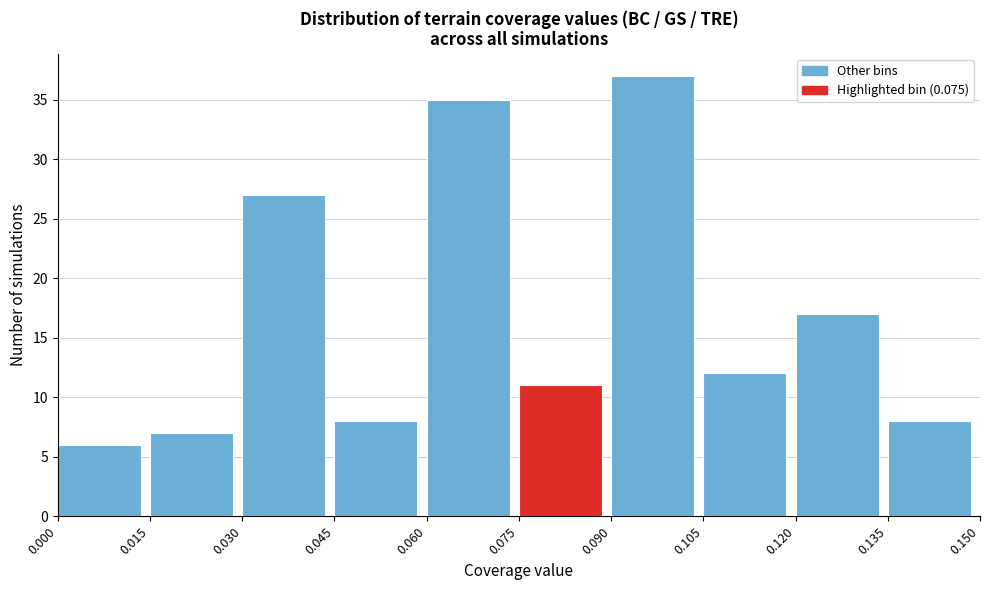

Over which range of the x-axis is the bar tallest?

0.090 to 0.105